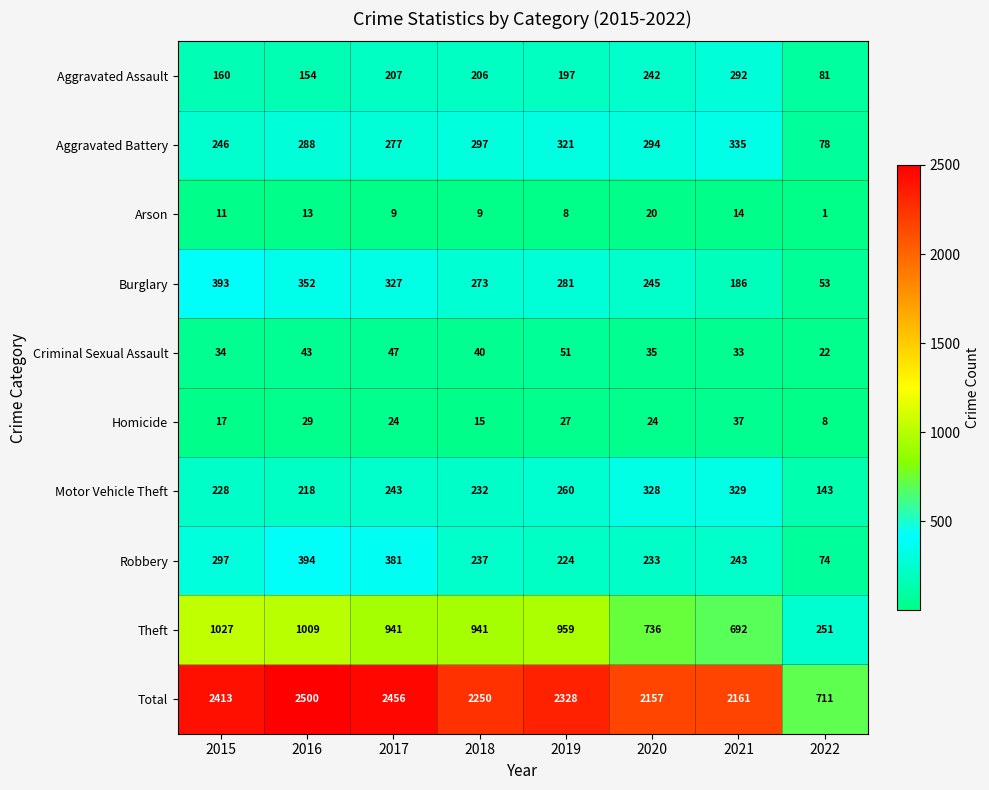

At which label does Burglary first exceed 281?

2015